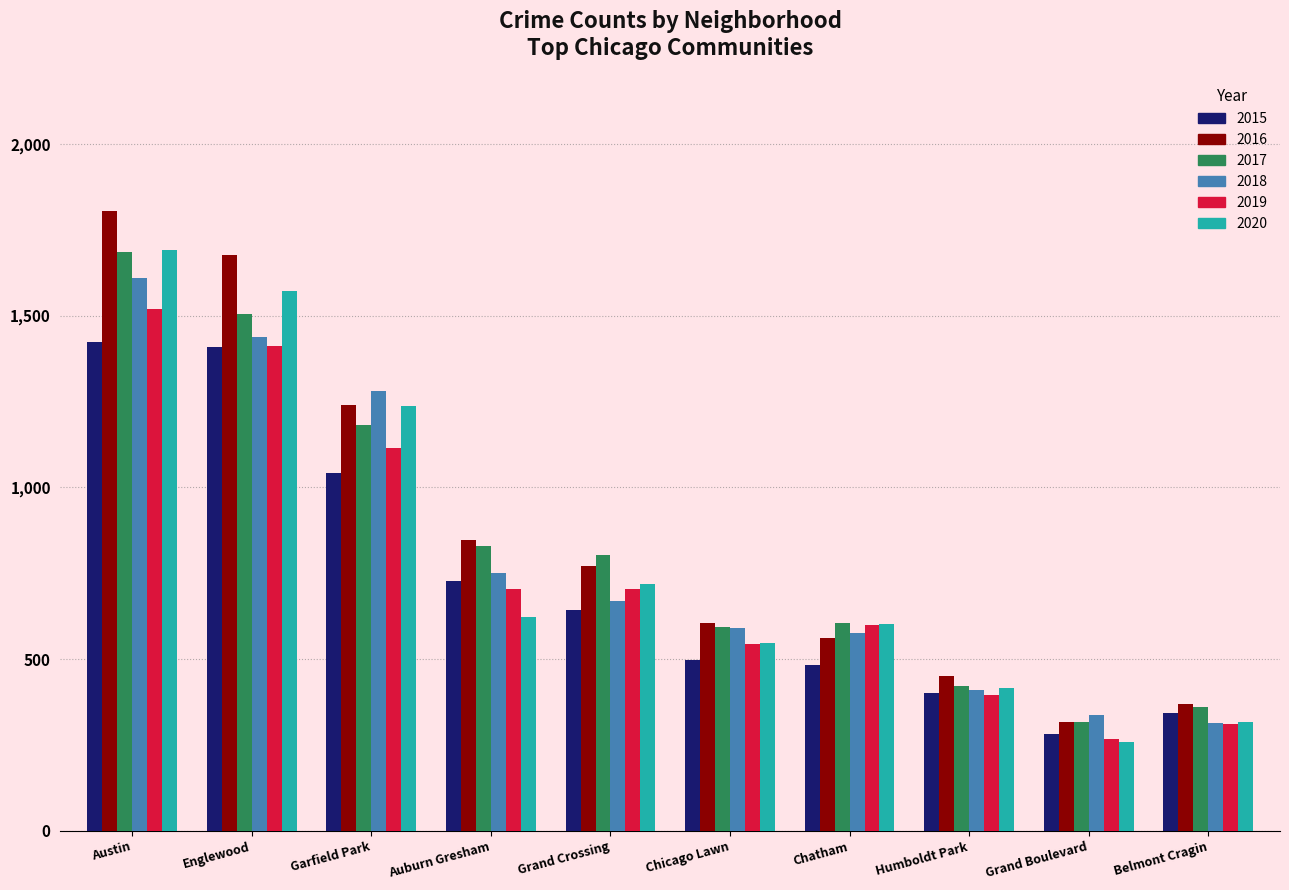

What is the difference between the highest and lowest values at Belmont Cragin?

58